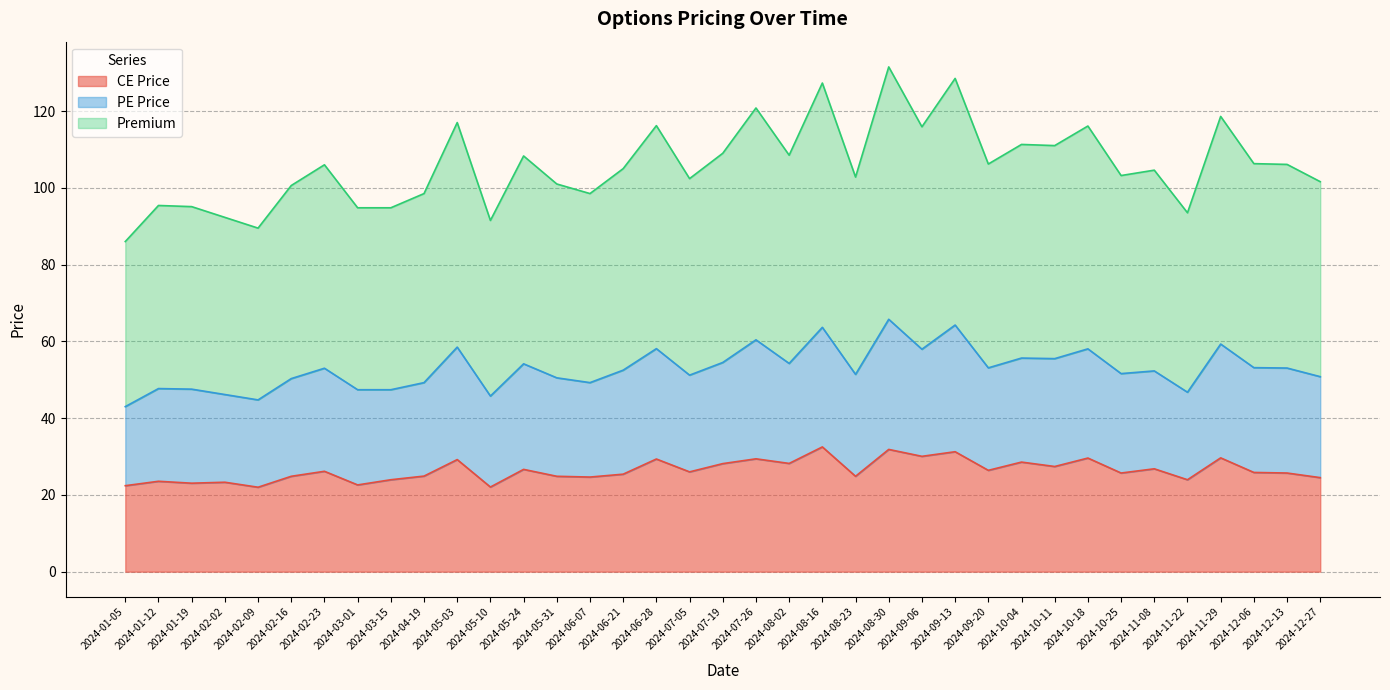

At which category is the sum across all series the highest?

2024-08-30